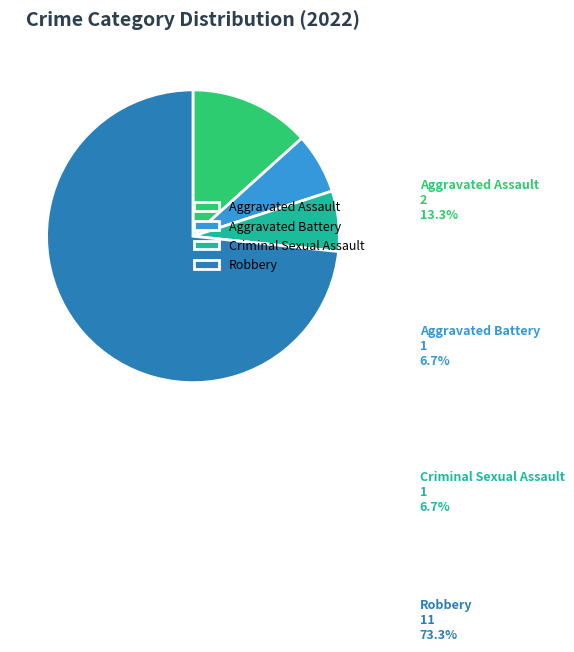

Count the number of slices in the pie.

4